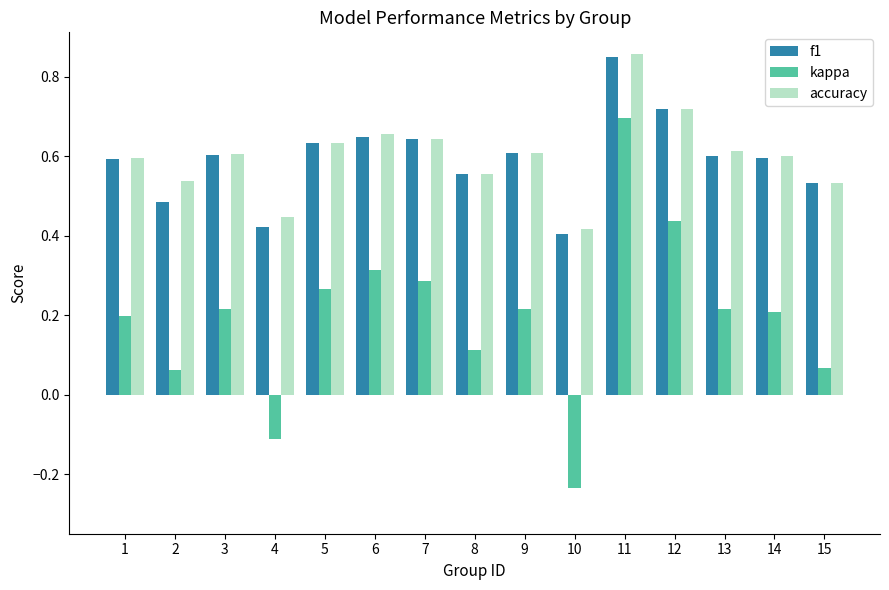

Count the accuracy values in the range 0 to 1.

15